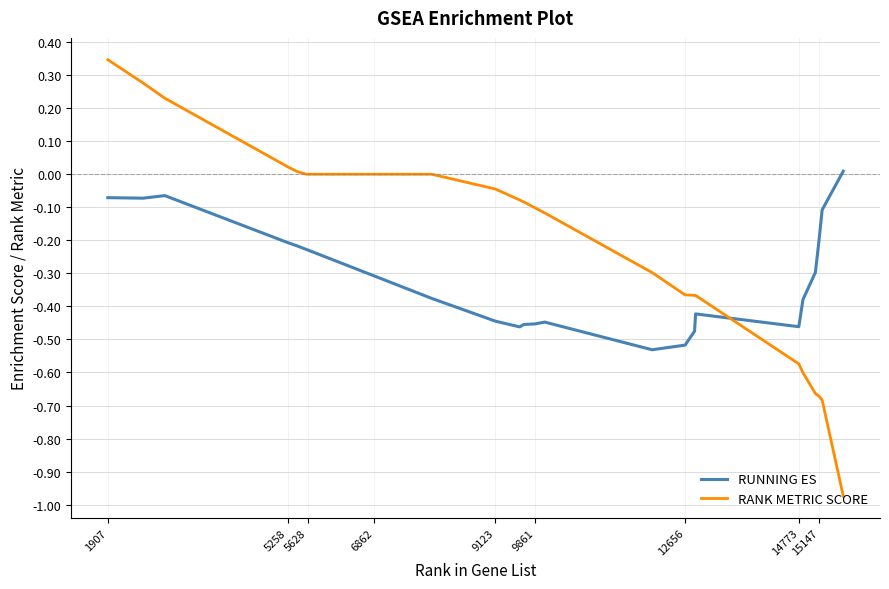

Which series has the largest total across all categories?

RANK METRIC SCORE